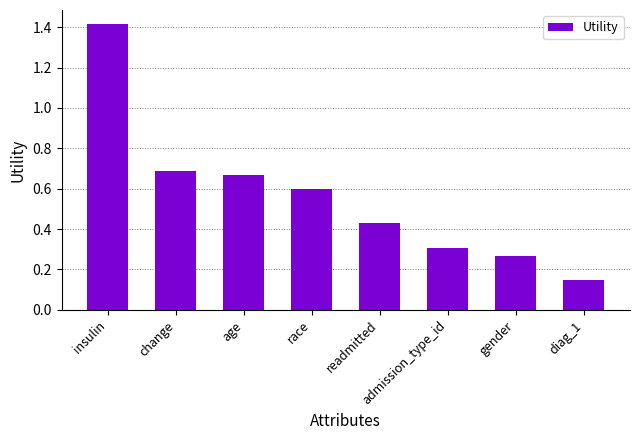

Between race and admission_type_id, which is larger?

race